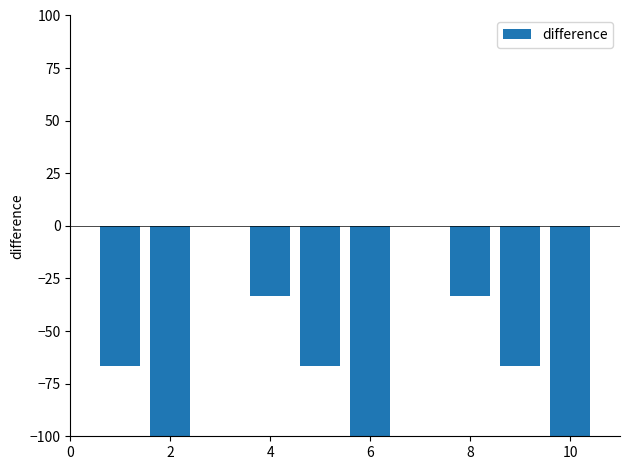

Are the bars horizontal?

No